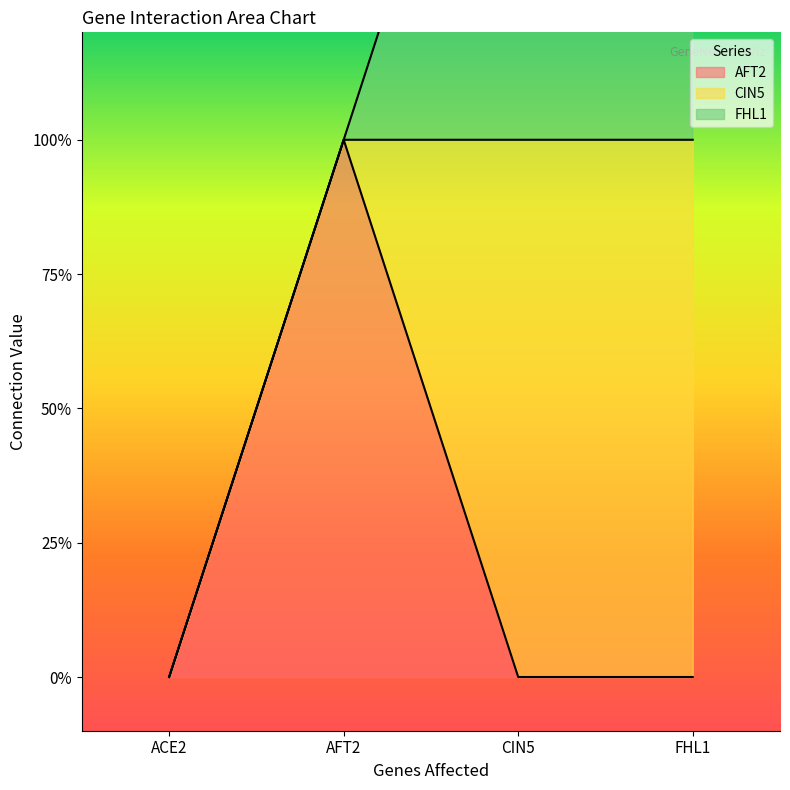

Is the value of FHL1 at CIN5 greater than the value of CIN5 at FHL1?

No